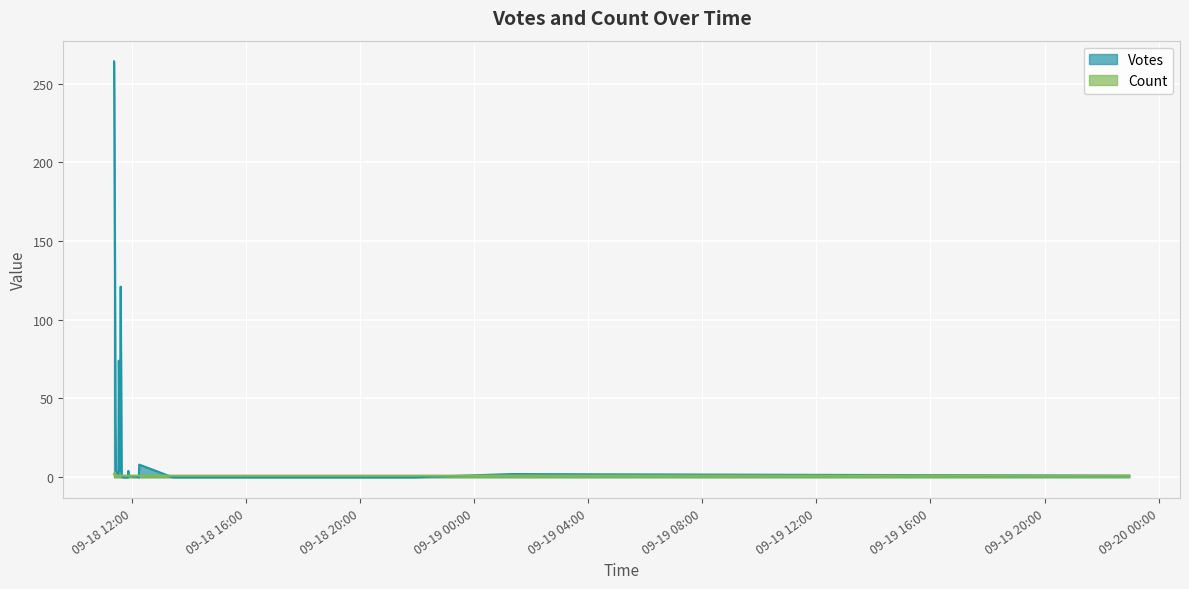

Does the chart display data point markers on the line(s)?

No